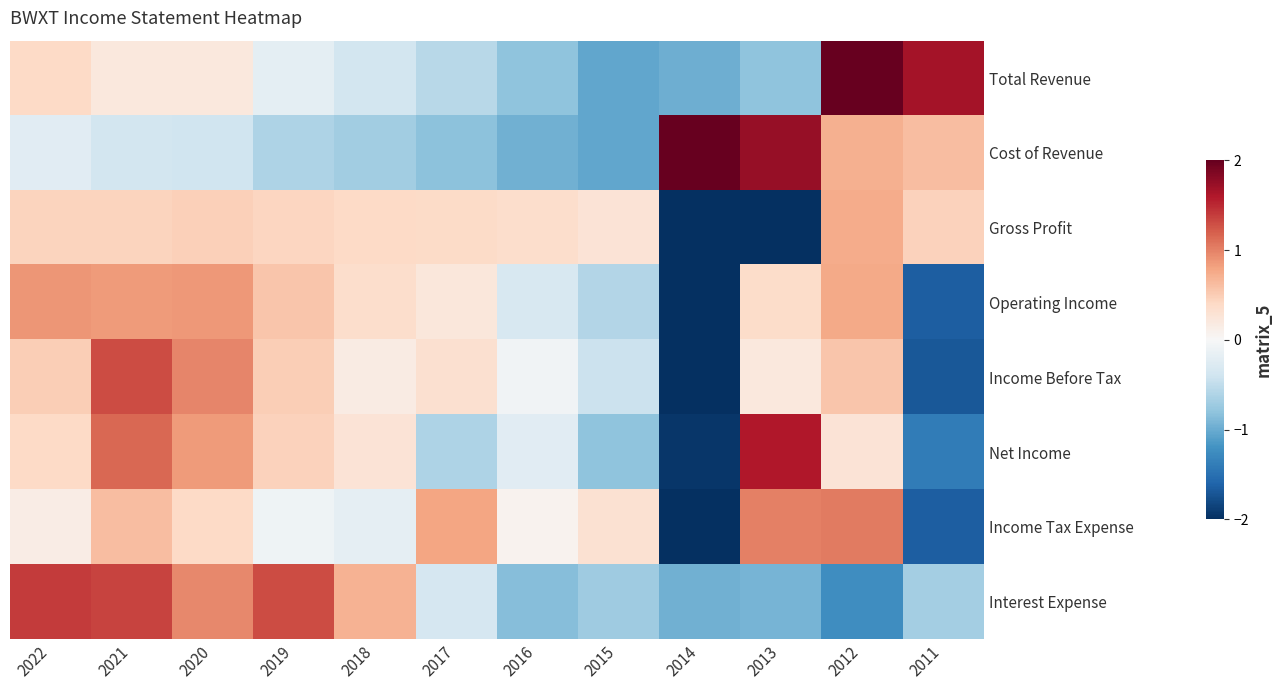

What is the spread (max minus min) of values at 2017?

1.6